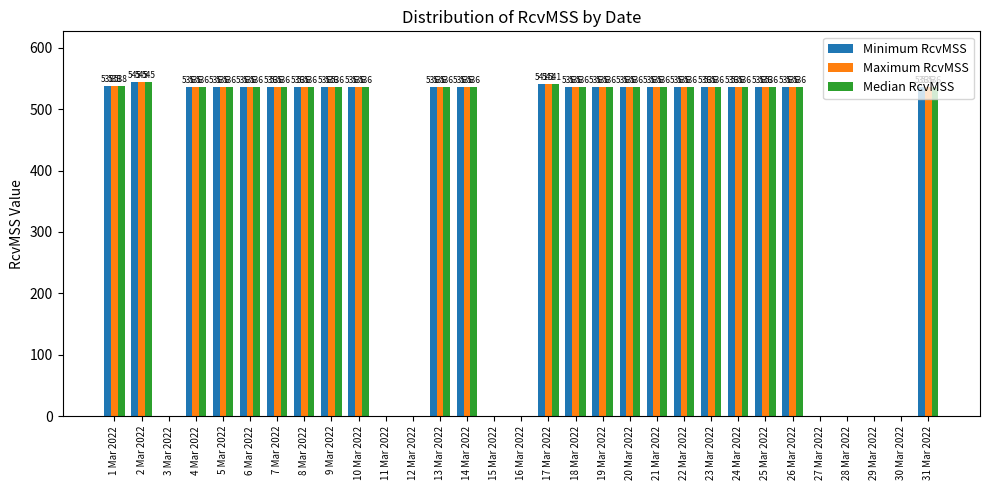

True or false: Median RcvMSS has a value of 169.1 at 2 Mar 2022.

False